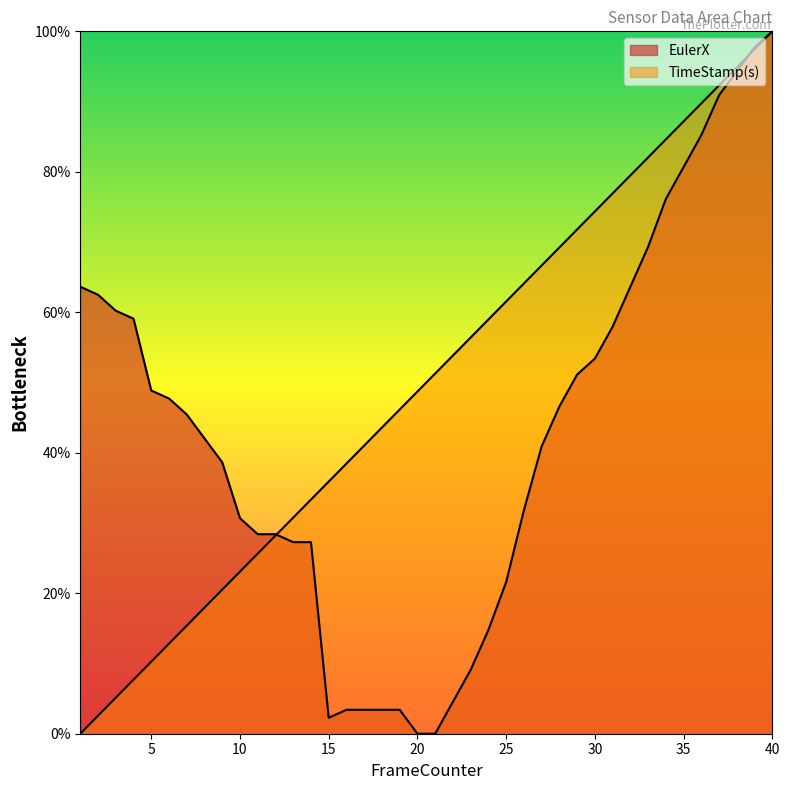

How many times do TimeStamp(s) and EulerX cross each other?

2